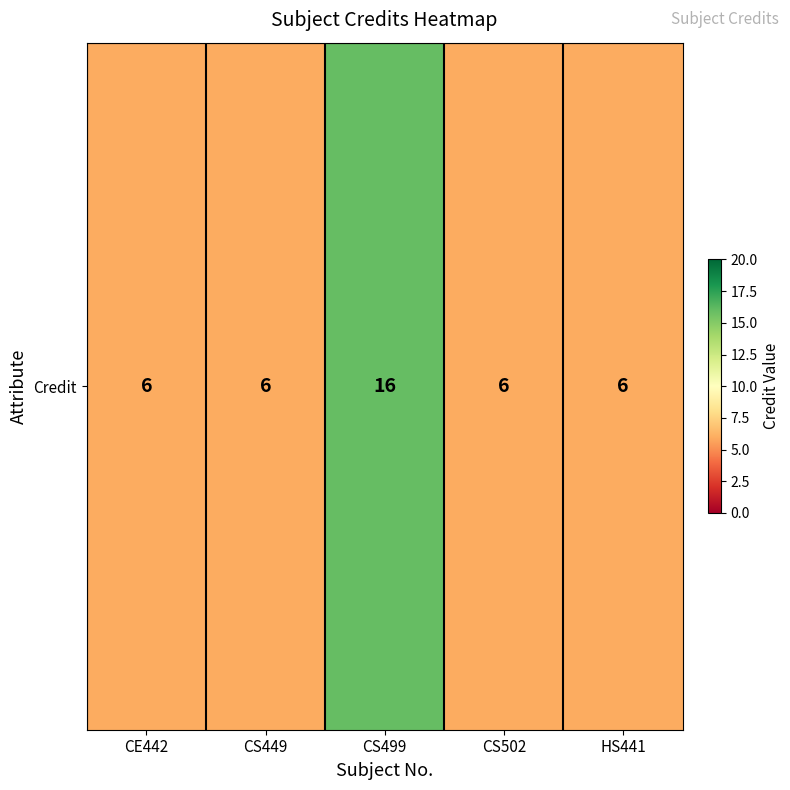

Rank the categories by value from highest to lowest.

CS499, CE442, CS449, CS502, HS441